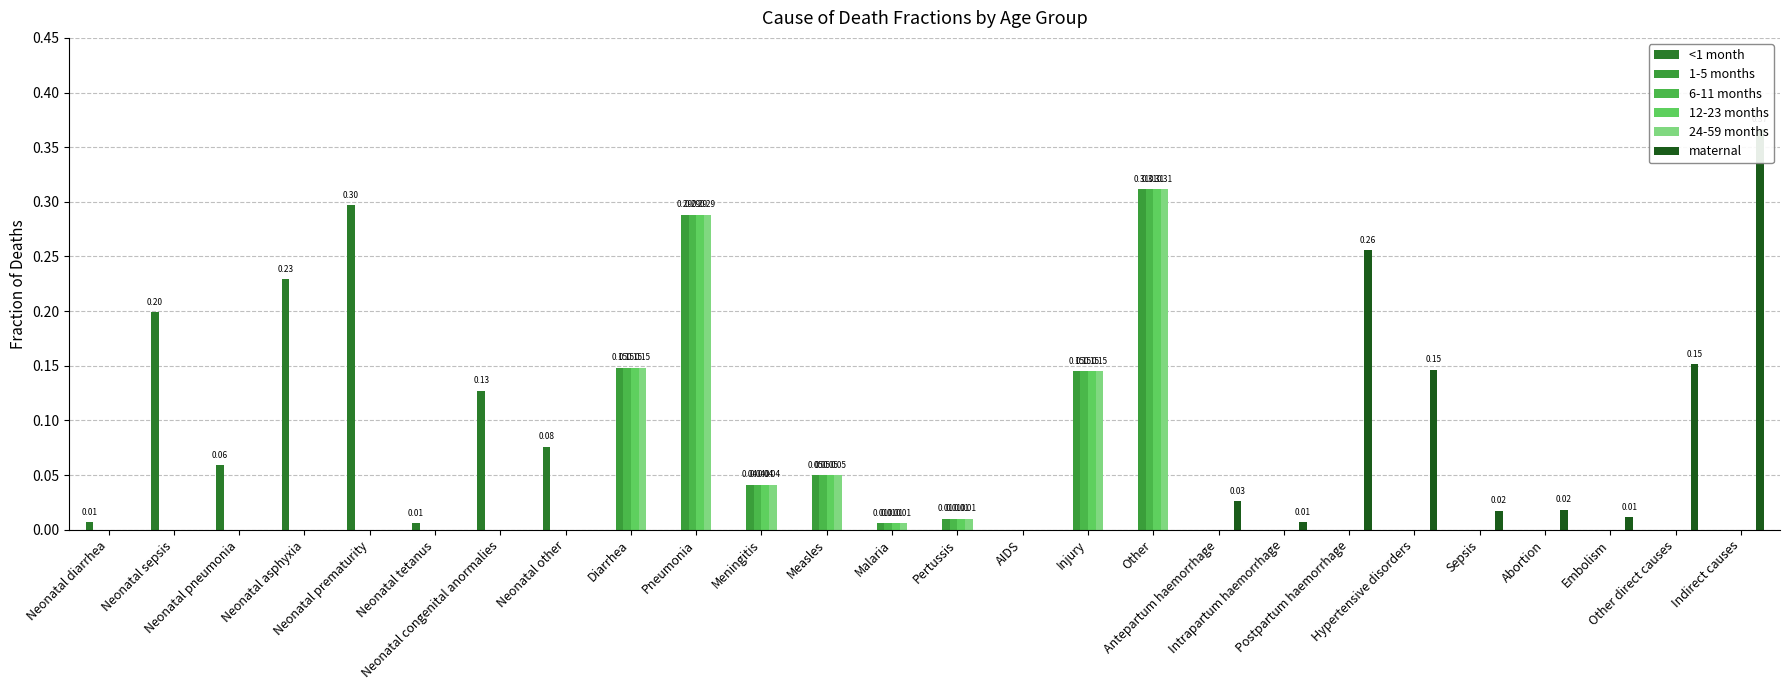

Reading left to right, what are all the values shown in this chart?

<1 month: Neonatal diarrhea=0.0	Neonatal sepsis=0.2	Neonatal pneumonia=0.1	Neonatal asphyxia=0.2	Neonatal prematurity=0.3	Neonatal tetanus=0.0	Neonatal congenital anormalies=0.1	Neonatal other=0.1	Diarrhea=0.0	Pneumonia=0.0	Meningitis=0.0	Measles=0.0	Malaria=0.0	Pertussis=0.0	AIDS=0.0	Injury=0.0	Other=0.0	Antepartum haemorrhage=0.0	Intrapartum haemorrhage=0.0	Postpartum haemorrhage=0.0	Hypertensive disorders=0.0	Sepsis=0.0	Abortion=0.0	Embolism=0.0	Other direct causes=0.0	Indirect causes=0.0
1-5 months: Neonatal diarrhea=0.0	Neonatal sepsis=0.0	Neonatal pneumonia=0.0	Neonatal asphyxia=0.0	Neonatal prematurity=0.0	Neonatal tetanus=0.0	Neonatal congenital anormalies=0.0	Neonatal other=0.0	Diarrhea=0.1	Pneumonia=0.3	Meningitis=0.0	Measles=0.1	Malaria=0.0	Pertussis=0.0	AIDS=0.0	Injury=0.1	Other=0.3	Antepartum haemorrhage=0.0	Intrapartum haemorrhage=0.0	Postpartum haemorrhage=0.0	Hypertensive disorders=0.0	Sepsis=0.0	Abortion=0.0	Embolism=0.0	Other direct causes=0.0	Indirect causes=0.0
6-11 months: Neonatal diarrhea=0.0	Neonatal sepsis=0.0	Neonatal pneumonia=0.0	Neonatal asphyxia=0.0	Neonatal prematurity=0.0	Neonatal tetanus=0.0	Neonatal congenital anormalies=0.0	Neonatal other=0.0	Diarrhea=0.1	Pneumonia=0.3	Meningitis=0.0	Measles=0.1	Malaria=0.0	Pertussis=0.0	AIDS=0.0	Injury=0.1	Other=0.3	Antepartum haemorrhage=0.0	Intrapartum haemorrhage=0.0	Postpartum haemorrhage=0.0	Hypertensive disorders=0.0	Sepsis=0.0	Abortion=0.0	Embolism=0.0	Other direct causes=0.0	Indirect causes=0.0
12-23 months: Neonatal diarrhea=0.0	Neonatal sepsis=0.0	Neonatal pneumonia=0.0	Neonatal asphyxia=0.0	Neonatal prematurity=0.0	Neonatal tetanus=0.0	Neonatal congenital anormalies=0.0	Neonatal other=0.0	Diarrhea=0.1	Pneumonia=0.3	Meningitis=0.0	Measles=0.1	Malaria=0.0	Pertussis=0.0	AIDS=0.0	Injury=0.1	Other=0.3	Antepartum haemorrhage=0.0	Intrapartum haemorrhage=0.0	Postpartum haemorrhage=0.0	Hypertensive disorders=0.0	Sepsis=0.0	Abortion=0.0	Embolism=0.0	Other direct causes=0.0	Indirect causes=0.0
24-59 months: Neonatal diarrhea=0.0	Neonatal sepsis=0.0	Neonatal pneumonia=0.0	Neonatal asphyxia=0.0	Neonatal prematurity=0.0	Neonatal tetanus=0.0	Neonatal congenital anormalies=0.0	Neonatal other=0.0	Diarrhea=0.1	Pneumonia=0.3	Meningitis=0.0	Measles=0.1	Malaria=0.0	Pertussis=0.0	AIDS=0.0	Injury=0.1	Other=0.3	Antepartum haemorrhage=0.0	Intrapartum haemorrhage=0.0	Postpartum haemorrhage=0.0	Hypertensive disorders=0.0	Sepsis=0.0	Abortion=0.0	Embolism=0.0	Other direct causes=0.0	Indirect causes=0.0
maternal: Neonatal diarrhea=0.0	Neonatal sepsis=0.0	Neonatal pneumonia=0.0	Neonatal asphyxia=0.0	Neonatal prematurity=0.0	Neonatal tetanus=0.0	Neonatal congenital anormalies=0.0	Neonatal other=0.0	Diarrhea=0.0	Pneumonia=0.0	Meningitis=0.0	Measles=0.0	Malaria=0.0	Pertussis=0.0	AIDS=0.0	Injury=0.0	Other=0.0	Antepartum haemorrhage=0.0	Intrapartum haemorrhage=0.0	Postpartum haemorrhage=0.3	Hypertensive disorders=0.1	Sepsis=0.0	Abortion=0.0	Embolism=0.0	Other direct causes=0.2	Indirect causes=0.4